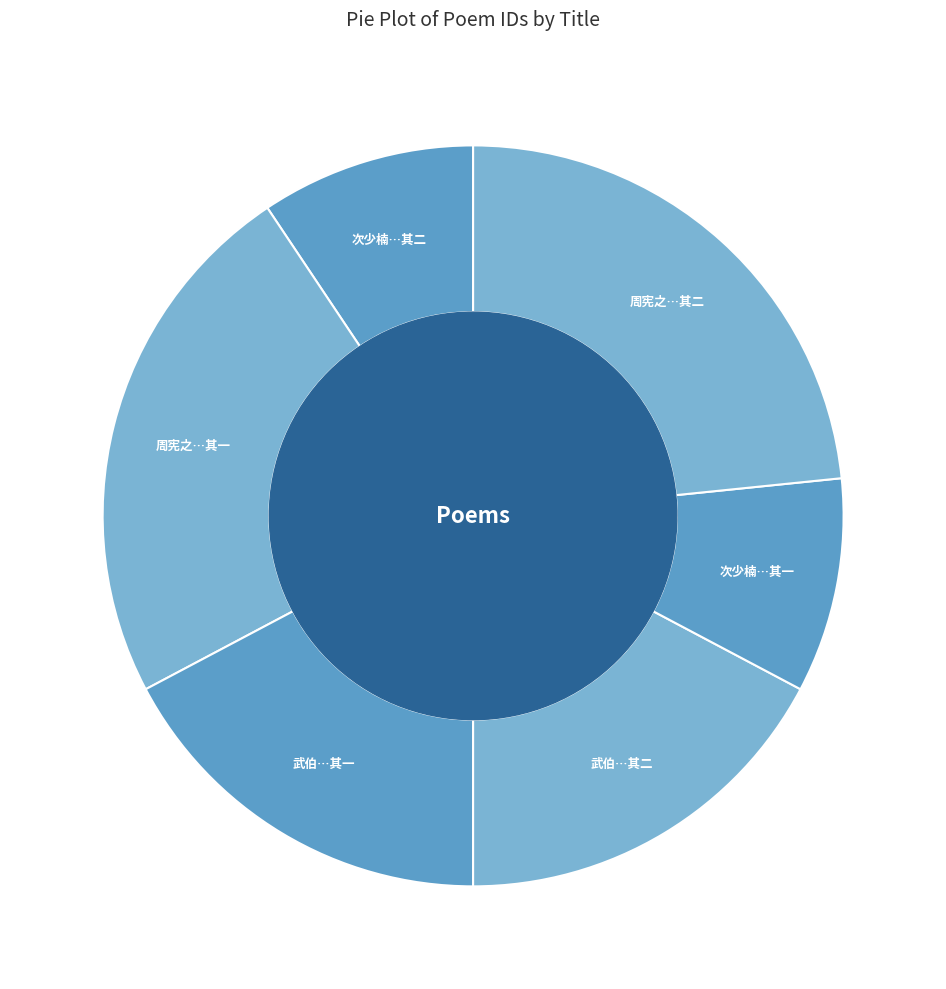

To the nearest percent, what is the difference between the largest and smallest slice percentages?

14%